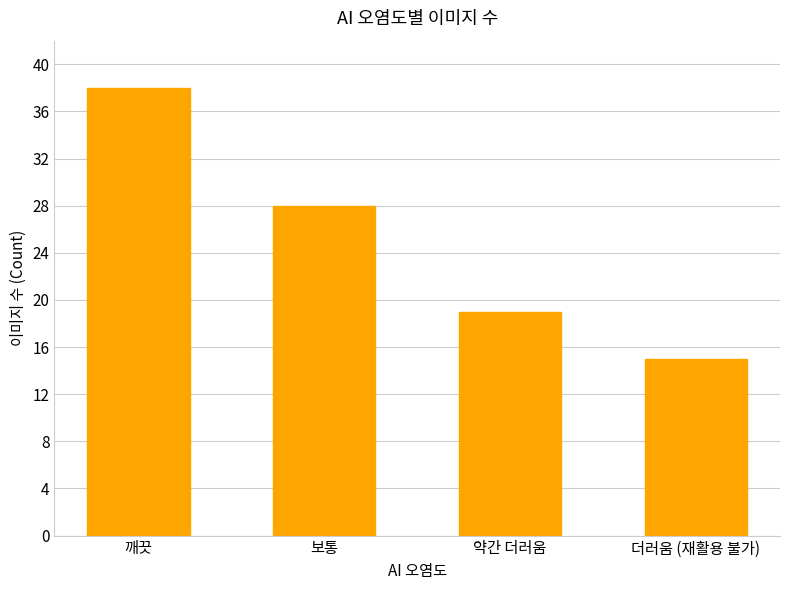

What is the minimum value shown in the chart?

15